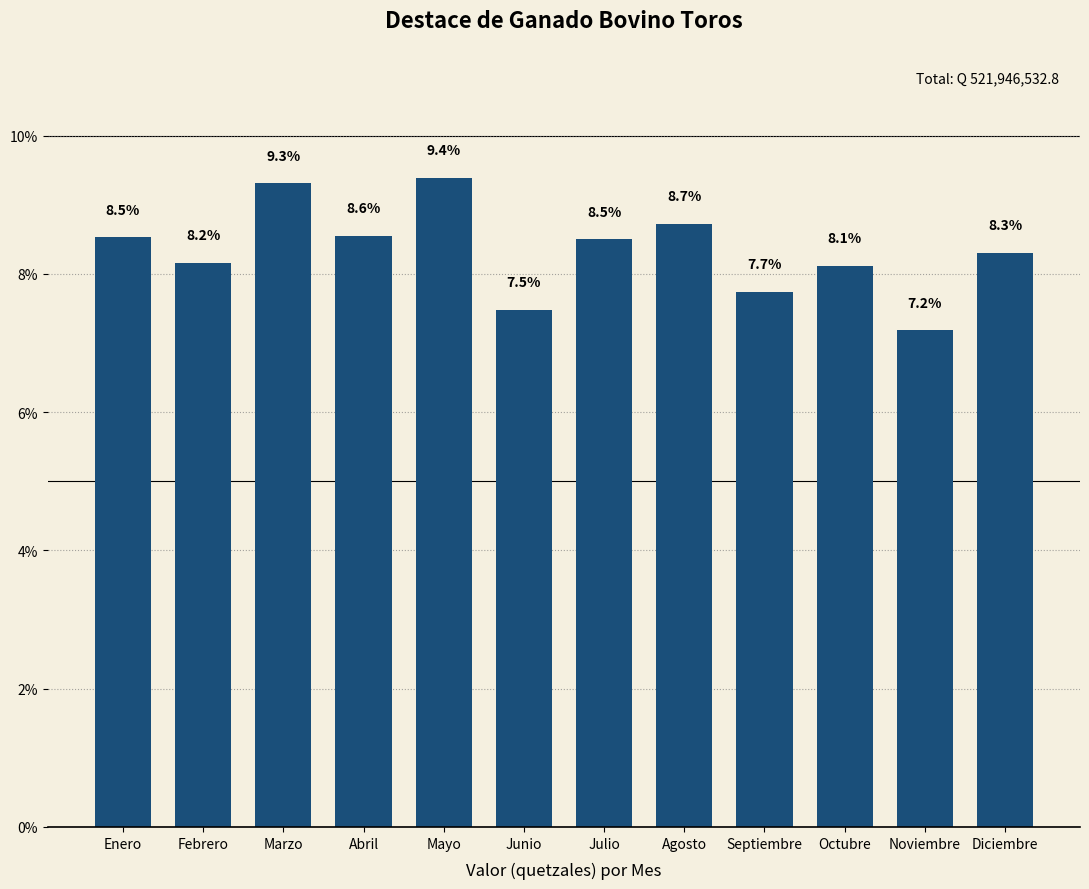

Reading left to right, extract all data points from this chart.

Enero=8.5	Febrero=8.2	Marzo=9.3	Abril=8.6	Mayo=9.4	Junio=7.5	Julio=8.5	Agosto=8.7	Septiembre=7.7	Octubre=8.1	Noviembre=7.2	Diciembre=8.3